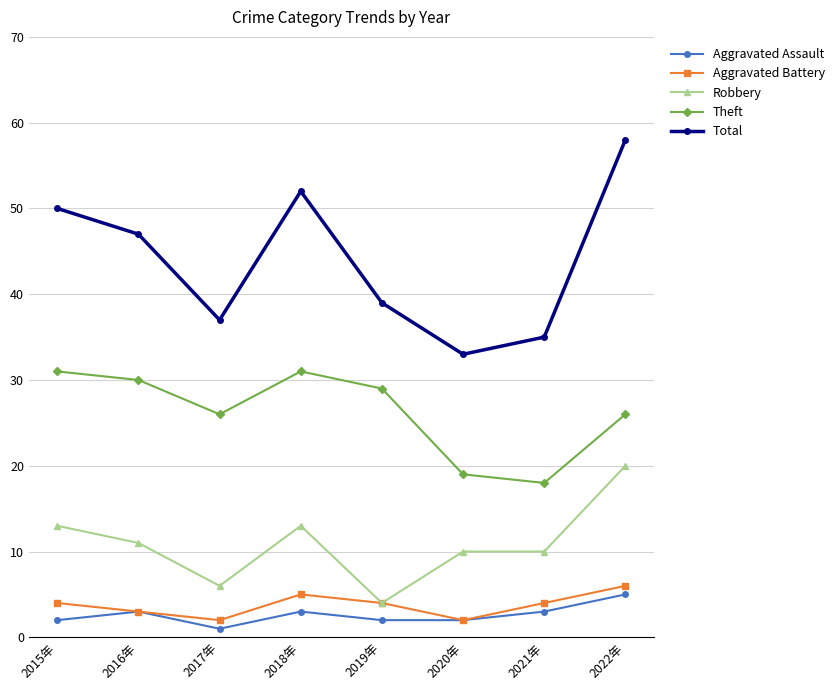

True or false: Total has a value of 21 at 2020年.

False